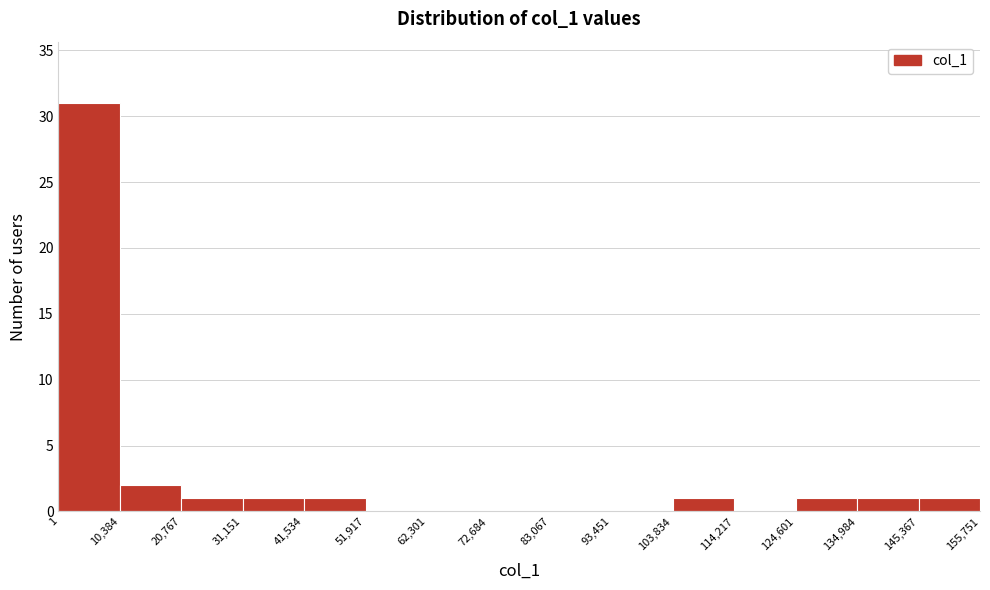

What is the height of the bar covering 103,834 to 114,217 on the x-axis? The values are not printed on the chart, so give them approximately, as read against the axis.

1